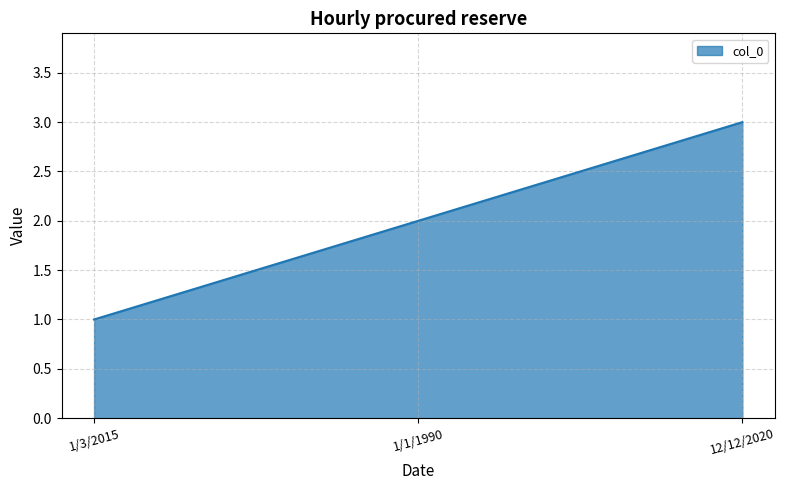

How many categories are shown in the chart?

3